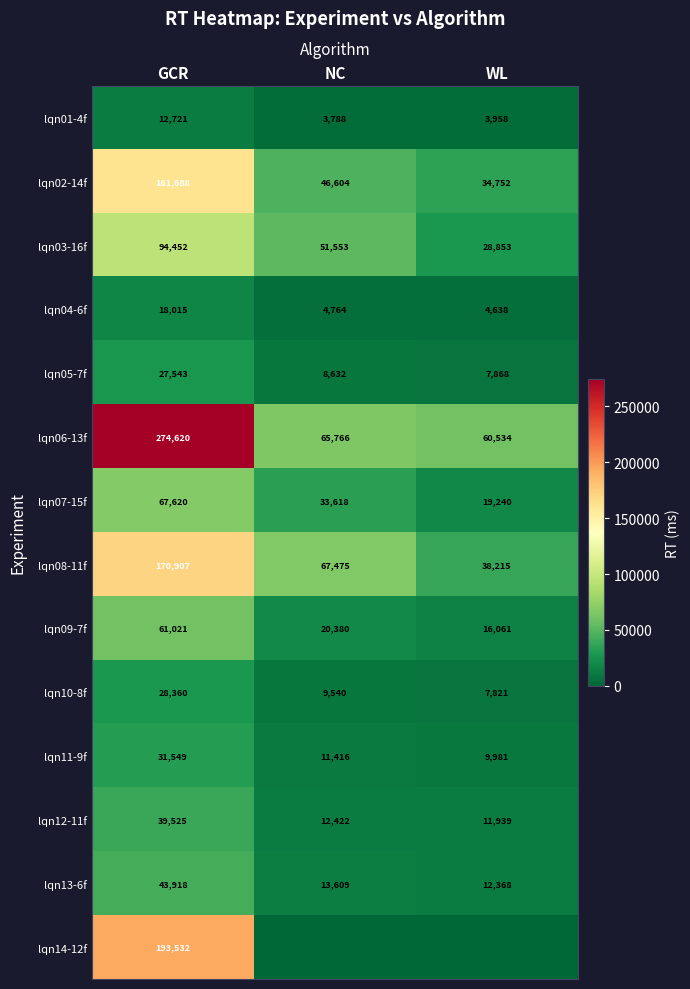

How many categories are shown in the chart?

3